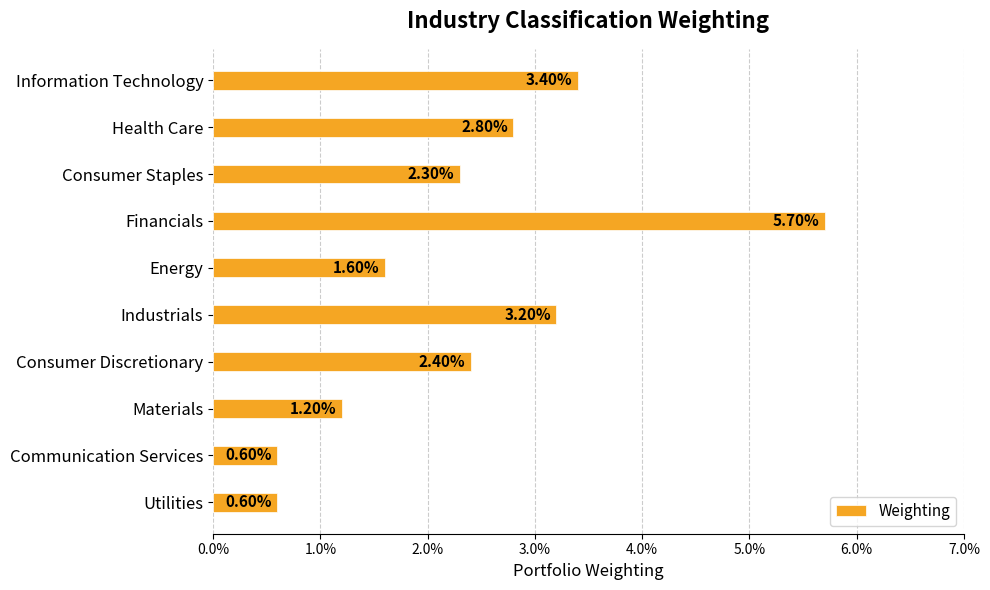

Does the chart contain stacked bars?

No